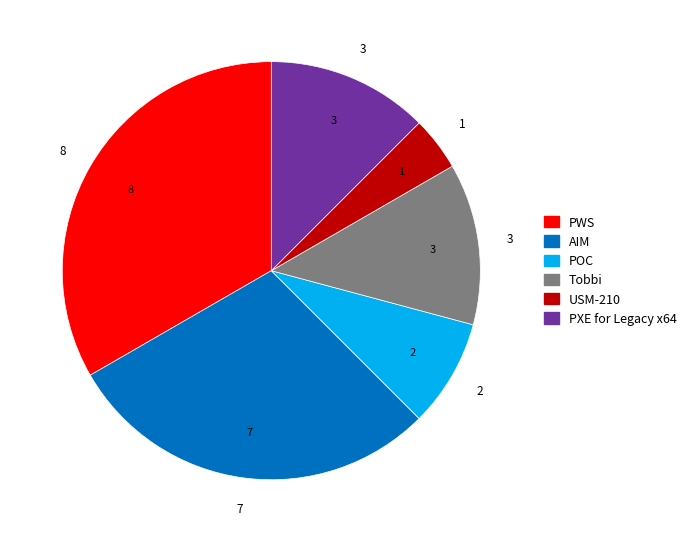

Does PXE for Legacy x64 represent more than half of the total?

No